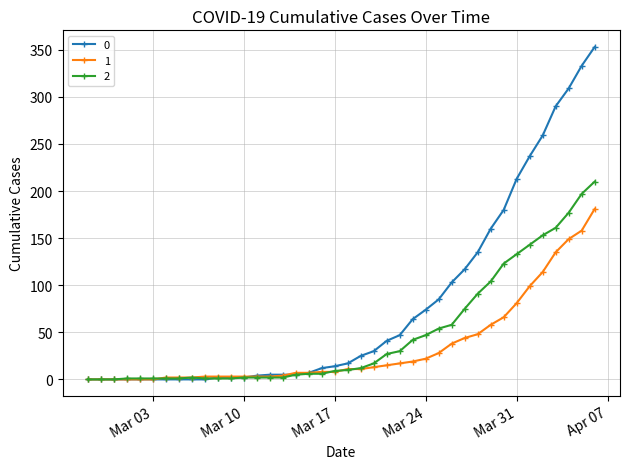

How many categories are shown in the chart?

40